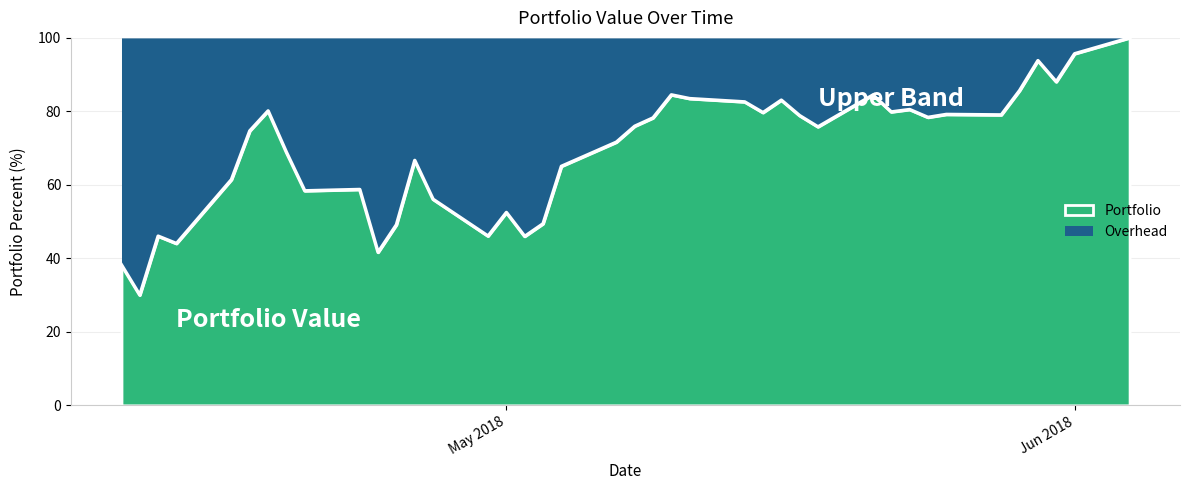

How many lines are shown in the chart?

1